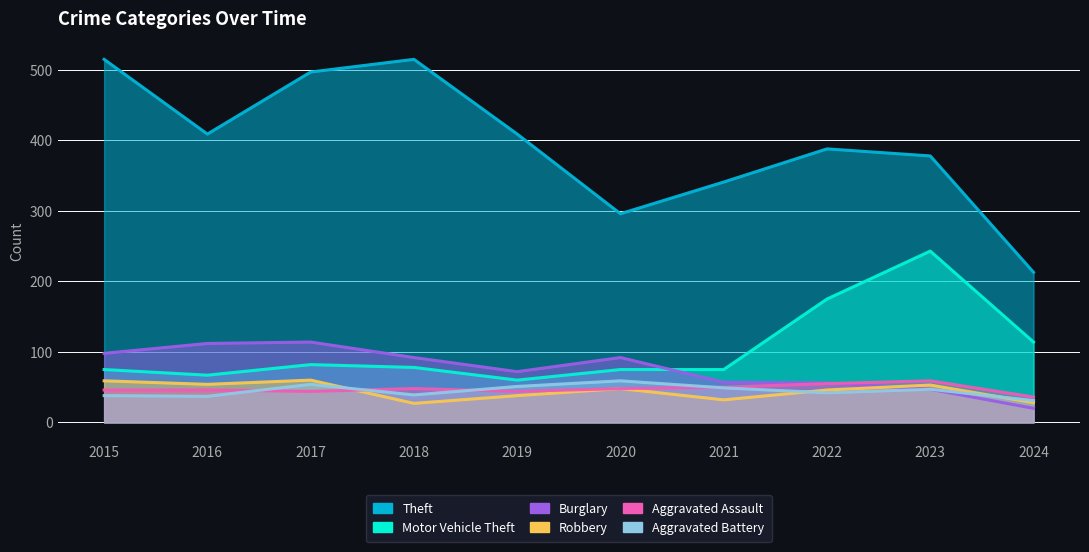

Reading right to left, what are all the values shown in this chart?

Theft: 213	378	388	341	296	409	515	497	409	515
Motor Vehicle Theft: 114	243	175	75	75	60	78	82	67	75
Burglary: 20	47	56	57	92	72	92	114	112	98
Robbery: 28	53	46	32	48	38	27	60	54	59
Aggravated Assault: 36	59	55	50	48	44	48	44	46	46
Aggravated Battery: 31	47	42	49	59	51	39	54	37	38